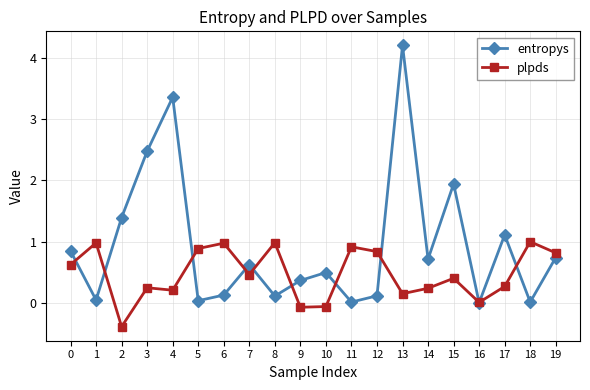

Is this an area chart (filled region under the line)?

No